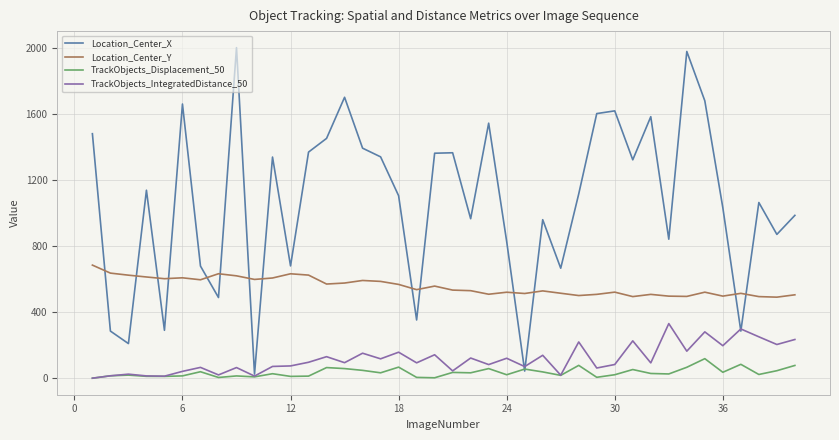

True or false: Location_Center_Y and TrackObjects_IntegratedDistance_50 cross at least once.

False